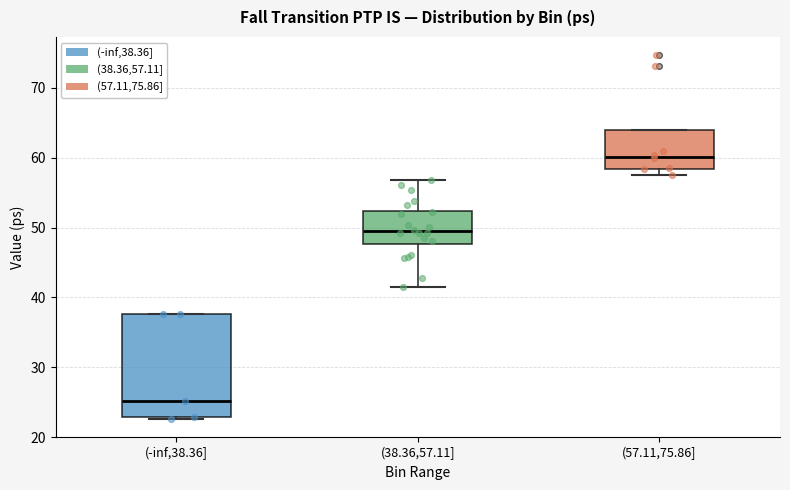

Comparing the boxes themselves (not the whiskers), which one is the tallest?

(-inf,38.36]